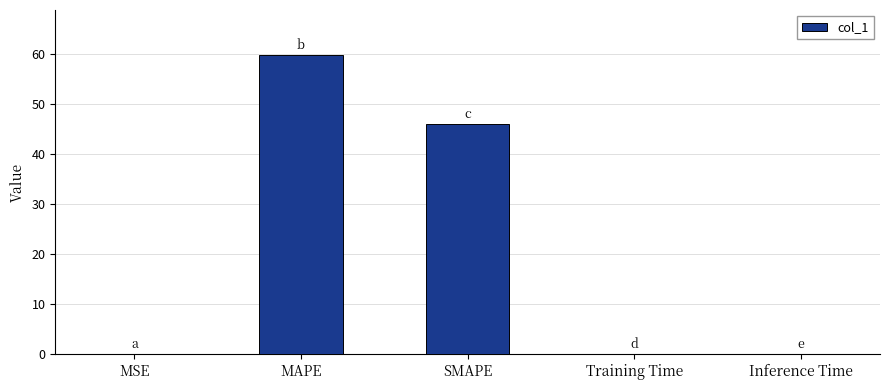

What is the average value?

21.2